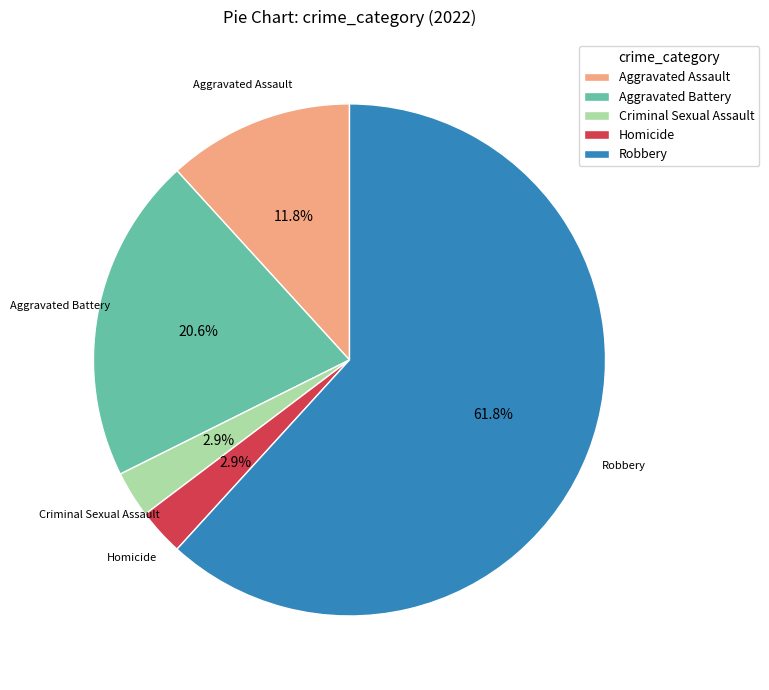

Approximately how many times larger is the value at Homicide compared to Criminal Sexual Assault?

1.0